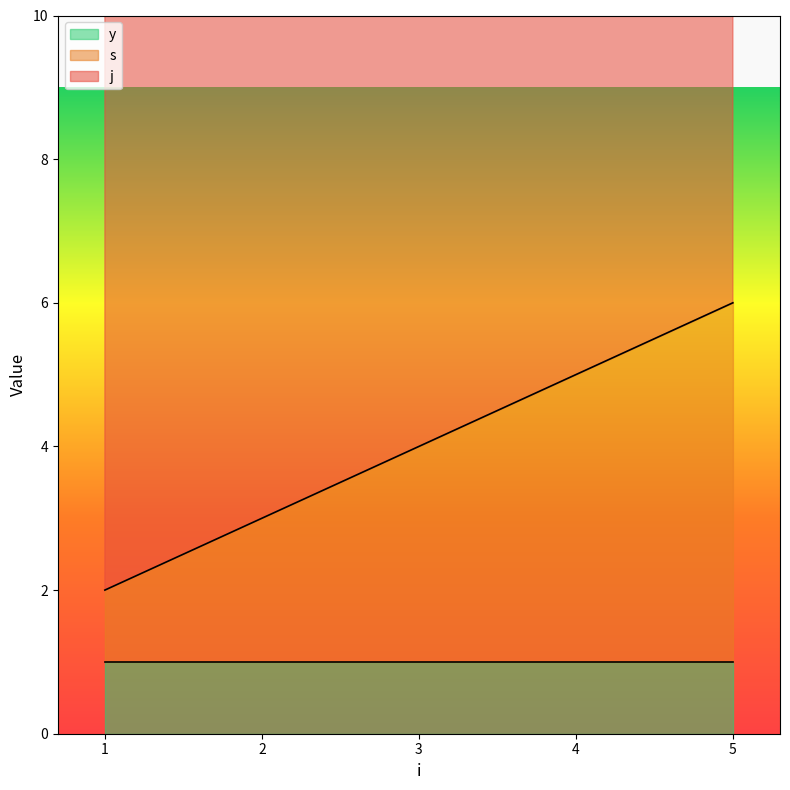

Rank the series at 5 from highest to lowest value.

j, s, y